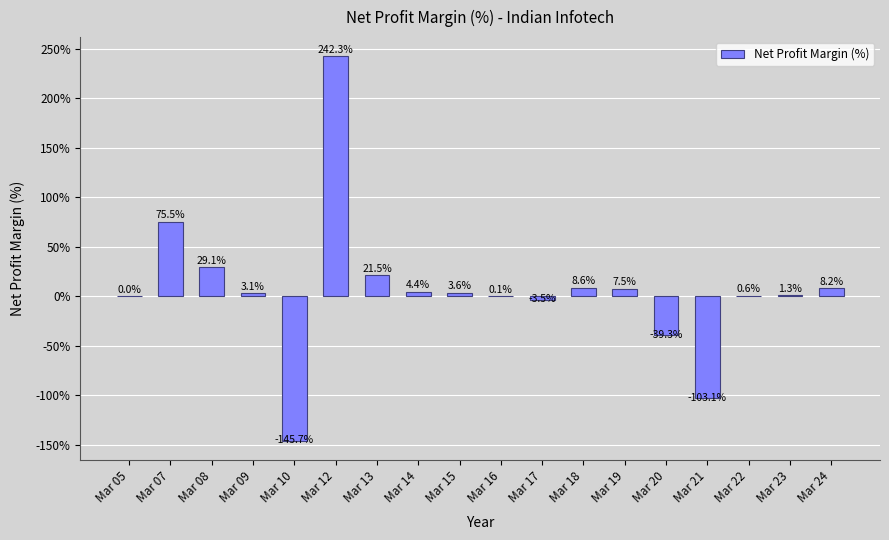

Which has a higher value, Mar 12 or Mar 22?

Mar 12